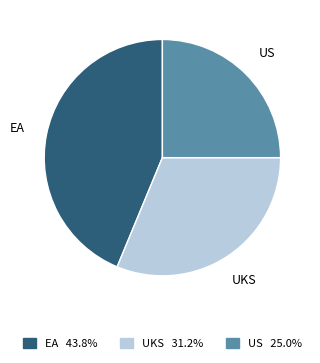

Do UKS 31.2% and EA 43.8% together represent more than half of the pie?

Yes